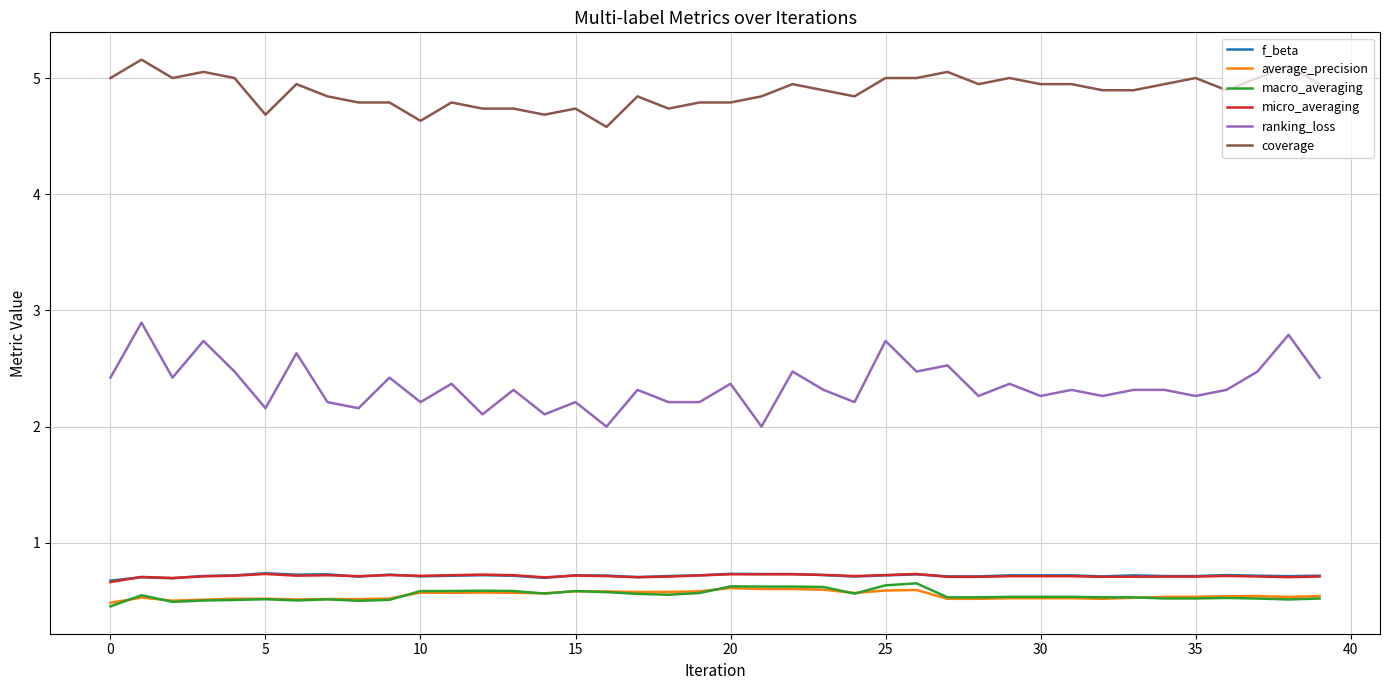

What are all the series names shown in the legend?

f_beta, average_precision, macro_averaging, micro_averaging, ranking_loss, coverage